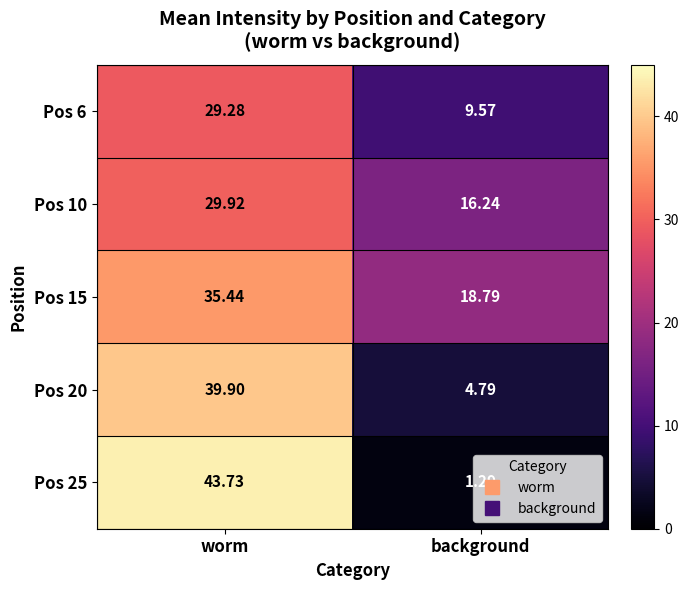

Where does the Pos 25 series first go above 43?

worm